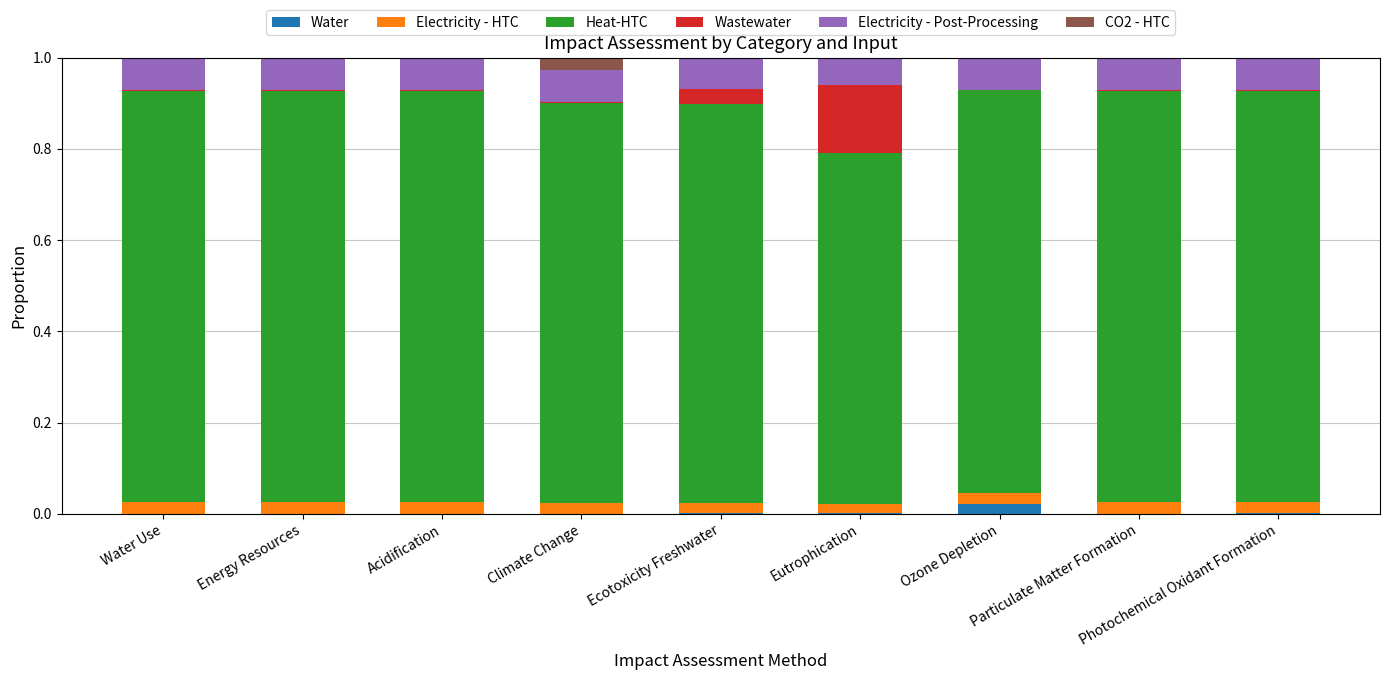

What is the total value across all series at Climate Change?

1.0